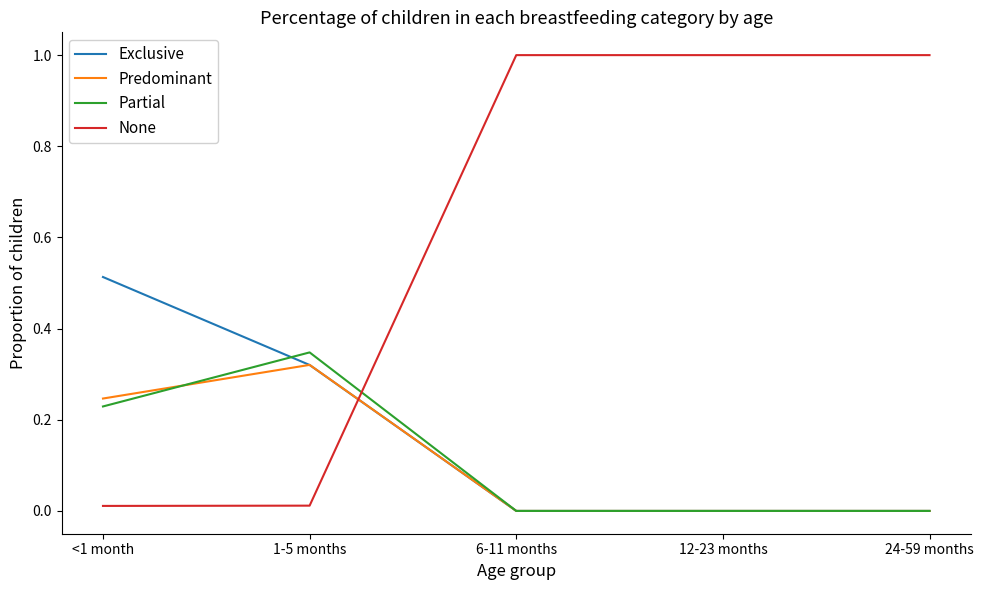

After their last crossing, which series has the higher values: Predominant or None?

None